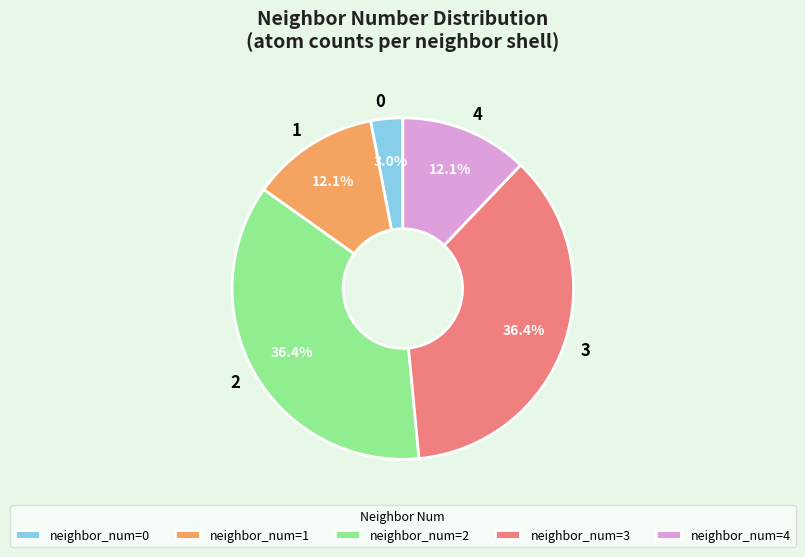

How many slices are in this pie chart?

5